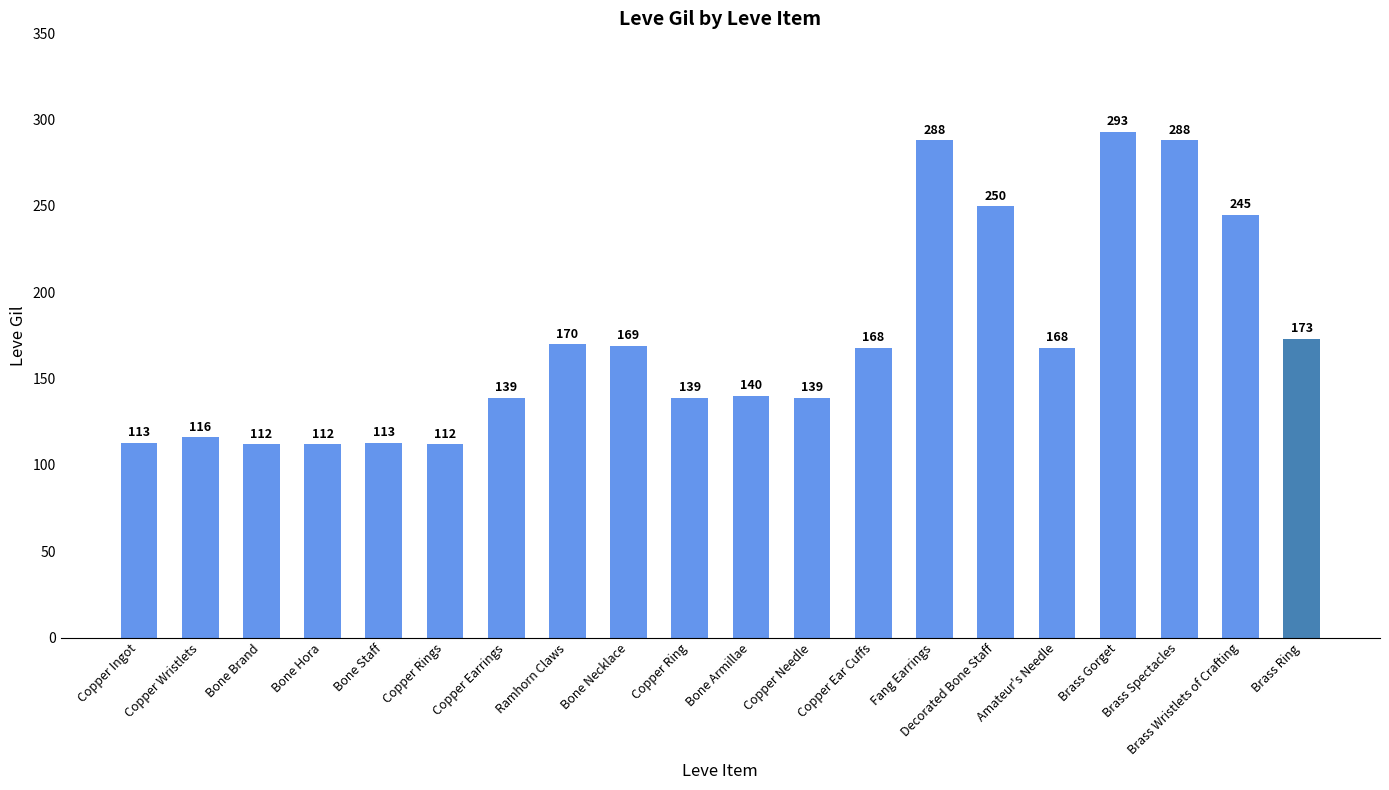

True or false: the data shows 204 at Copper Wristlets.

False